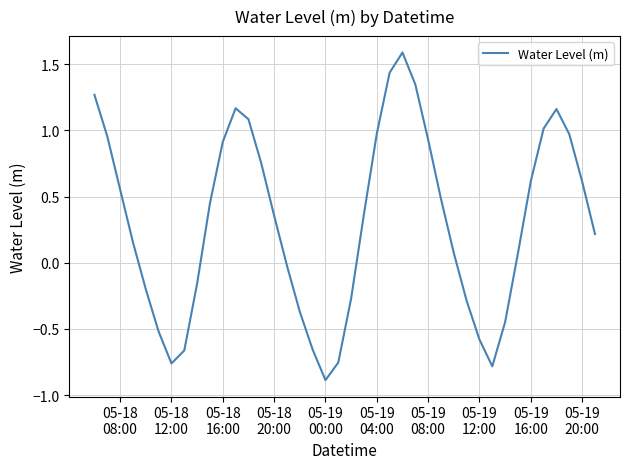

What is the difference between the maximum and minimum values?

2.5